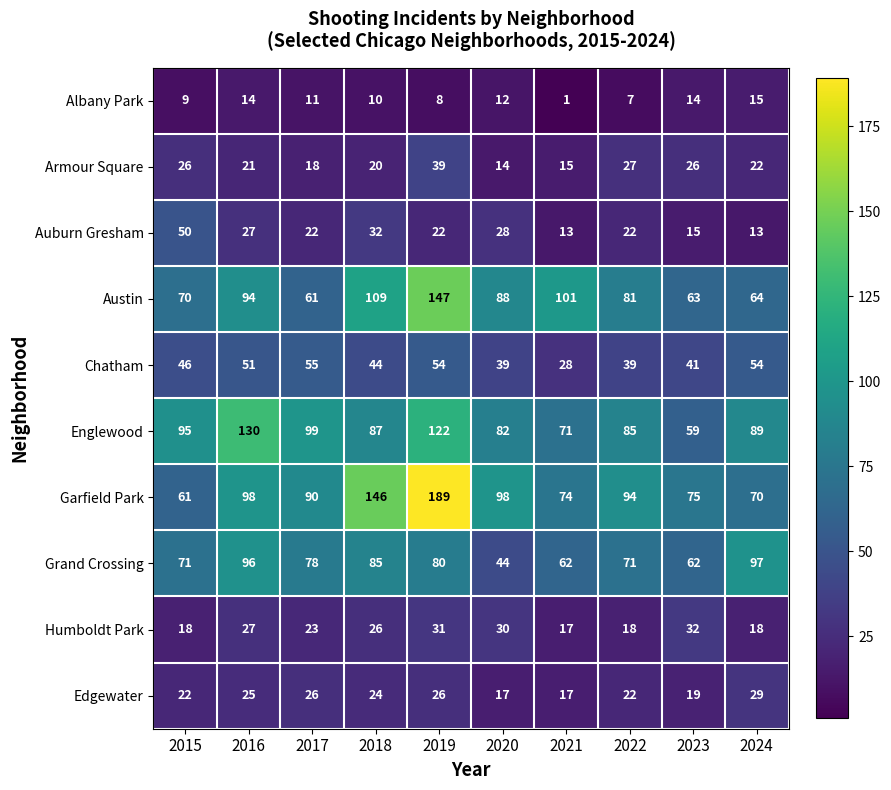

Which series has the largest total across all categories?

Garfield Park